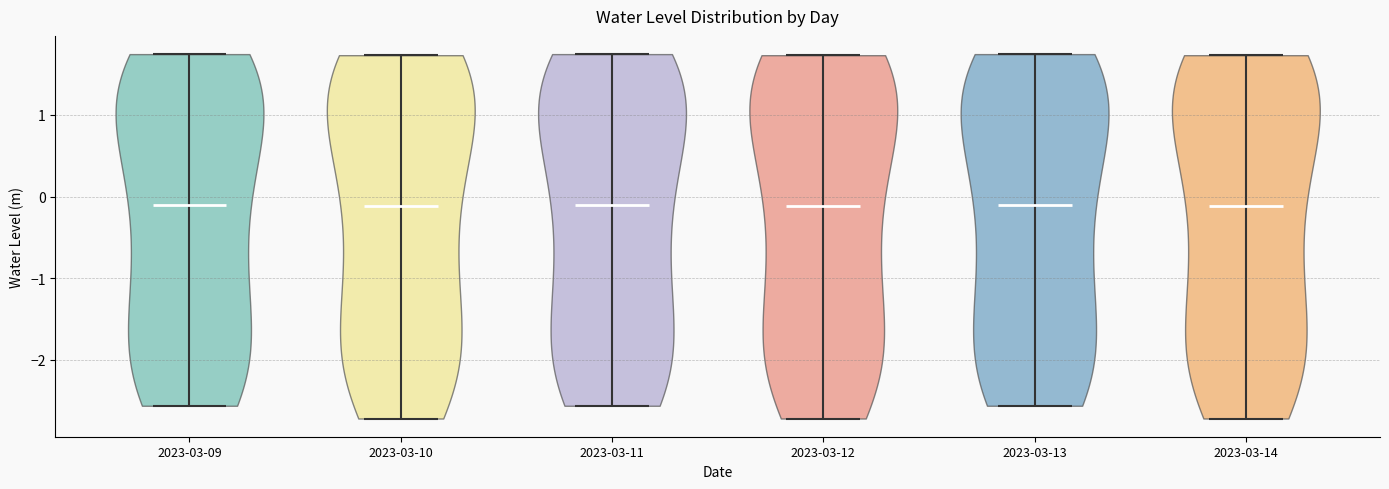

Reading left to right, read every violin against the y-axis: where its median line is, and the lowest and highest points it reaches. The values are not printed on the chart, so give them approximately, as read against the axis.

2023-03-09: median line -0.1, lowest point -2.6, highest point 1.7
2023-03-10: median line -0.1, lowest point -2.7, highest point 1.7
2023-03-11: median line -0.1, lowest point -2.6, highest point 1.7
2023-03-12: median line -0.1, lowest point -2.7, highest point 1.7
2023-03-13: median line -0.1, lowest point -2.6, highest point 1.7
2023-03-14: median line -0.1, lowest point -2.7, highest point 1.7